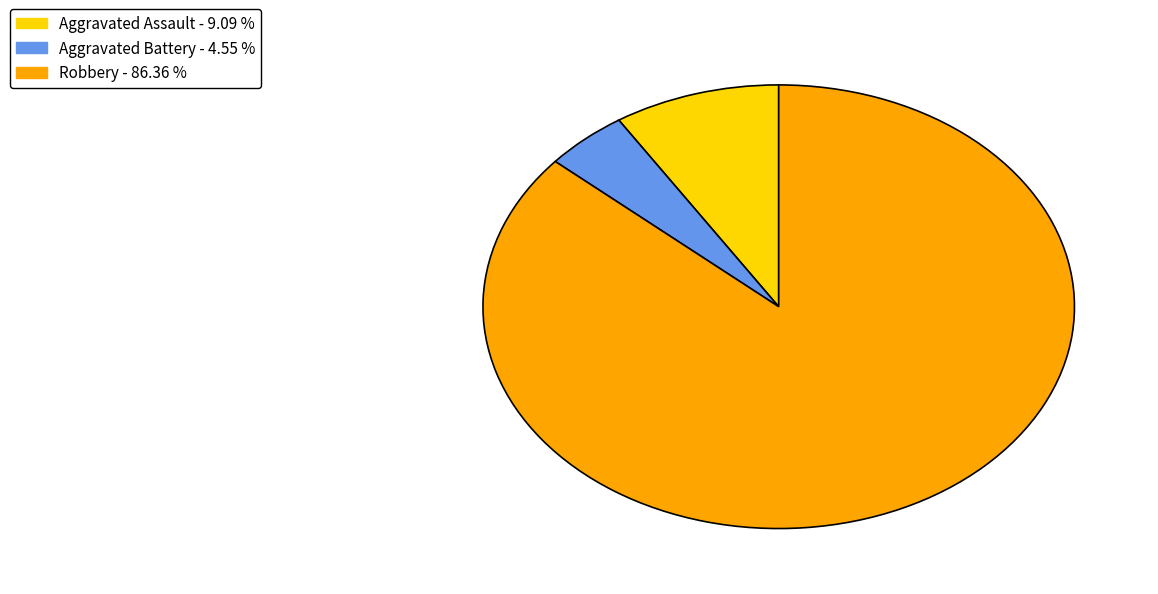

Which slice is the largest?

Robbery - 86.36 %